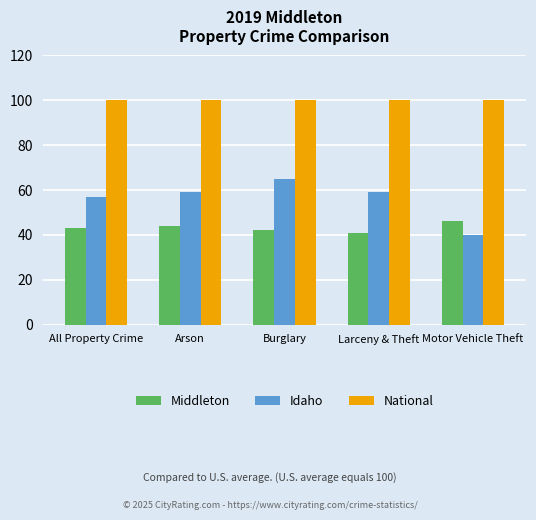

What is the label of the 1st bar from the right?

Motor Vehicle Theft